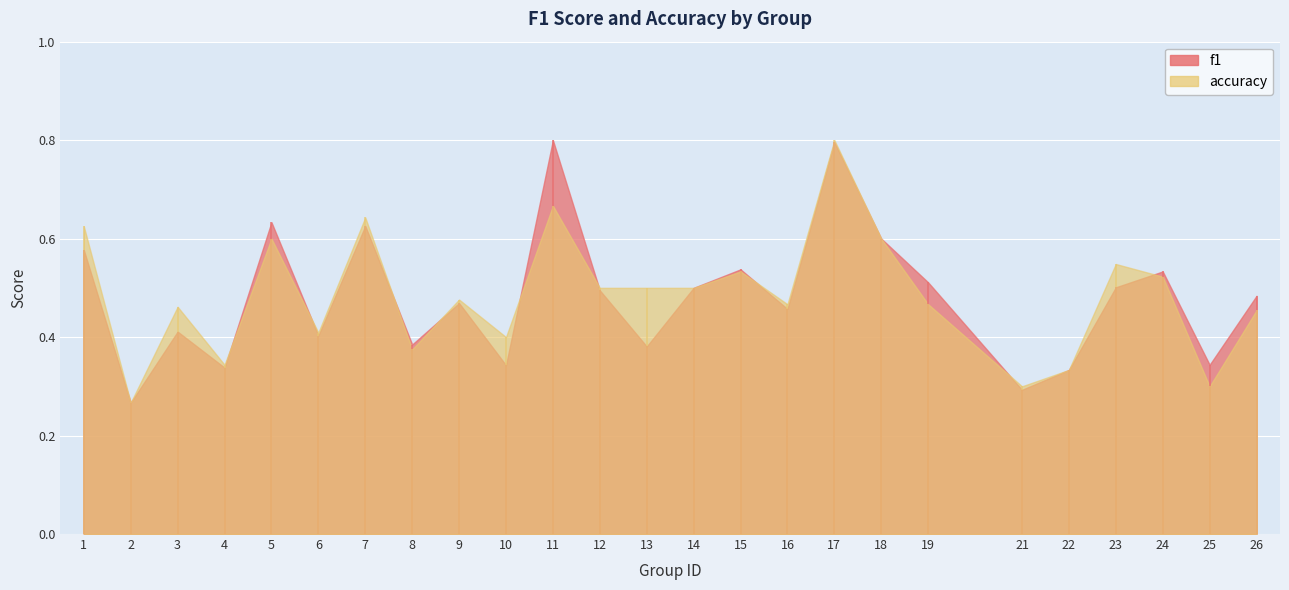

At which label is f1 closest to 0?

2